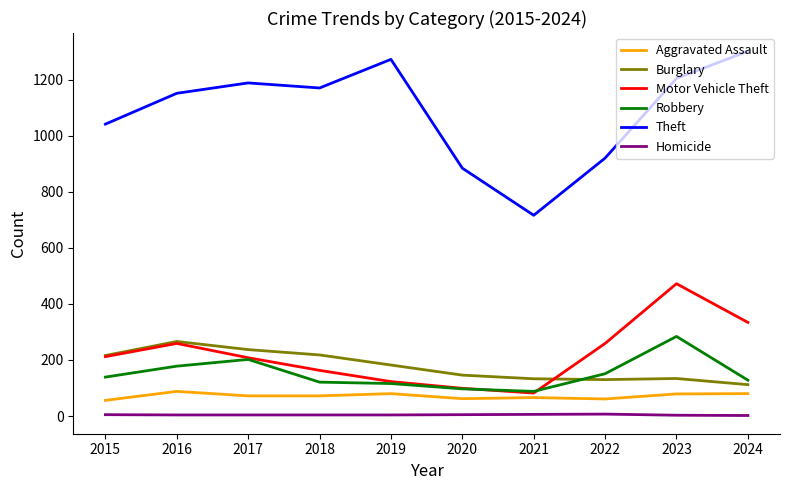

The value of Burglary at 2023 is 61. True or false?

False